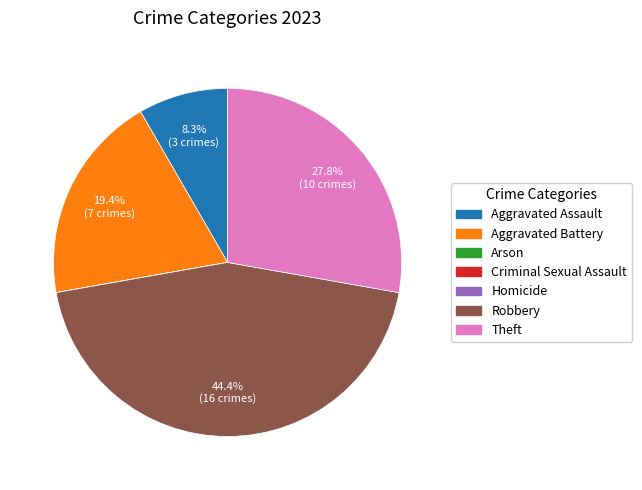

What is the largest slice in the pie chart?

Robbery